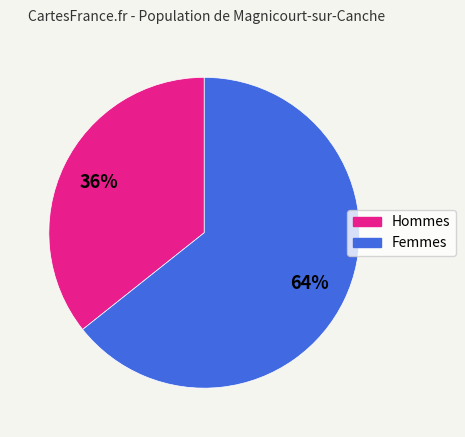

To the nearest percent, what is the average slice percentage?

50%